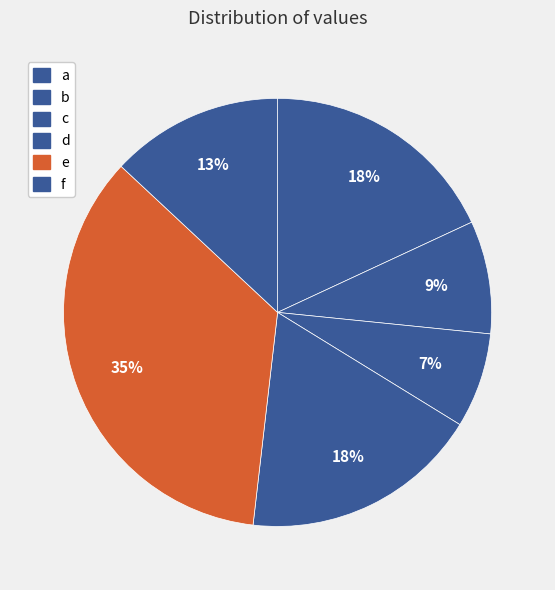

To the nearest percent, what is the combined percentage of d and b?

27%